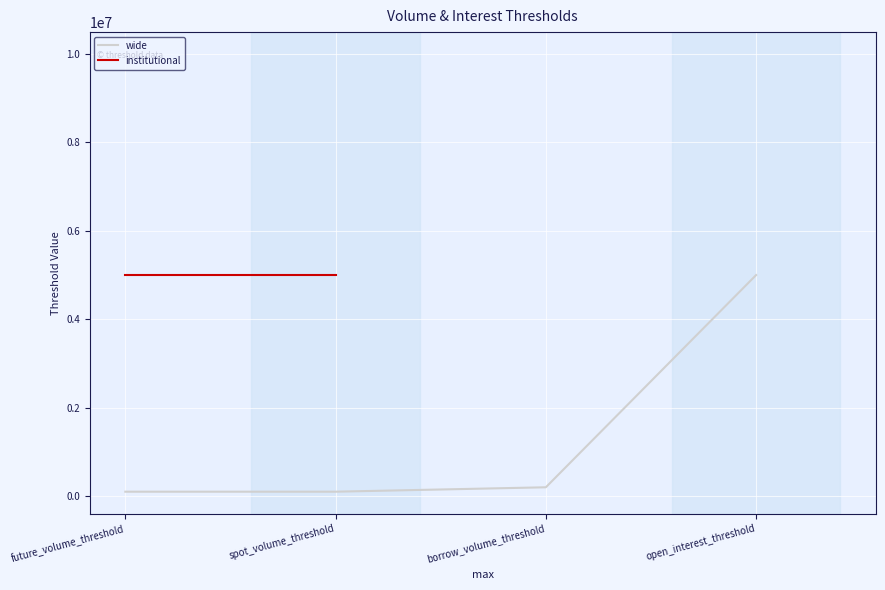

What is the label of the 2nd point from the left?

spot_volume_threshold